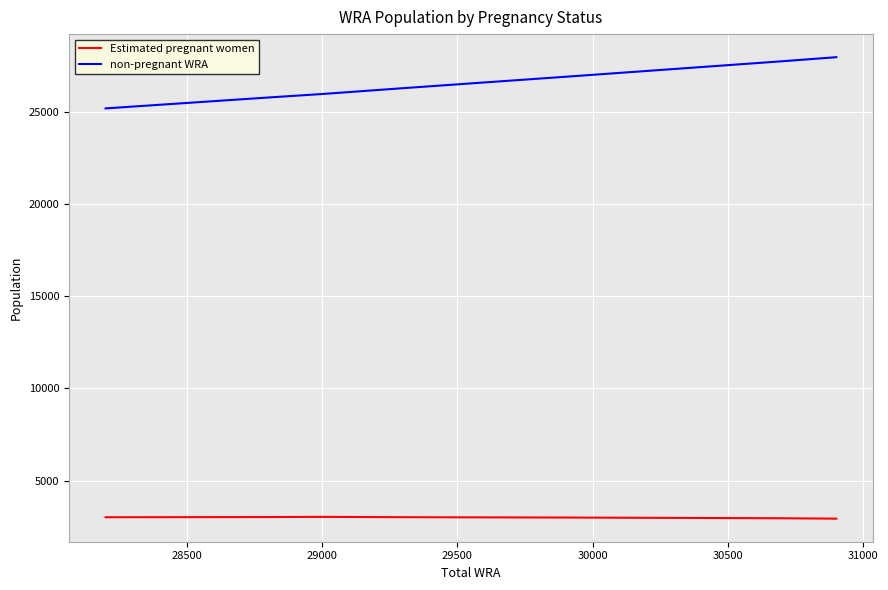

What is the lowest value of the Estimated pregnant women series?

2941.9